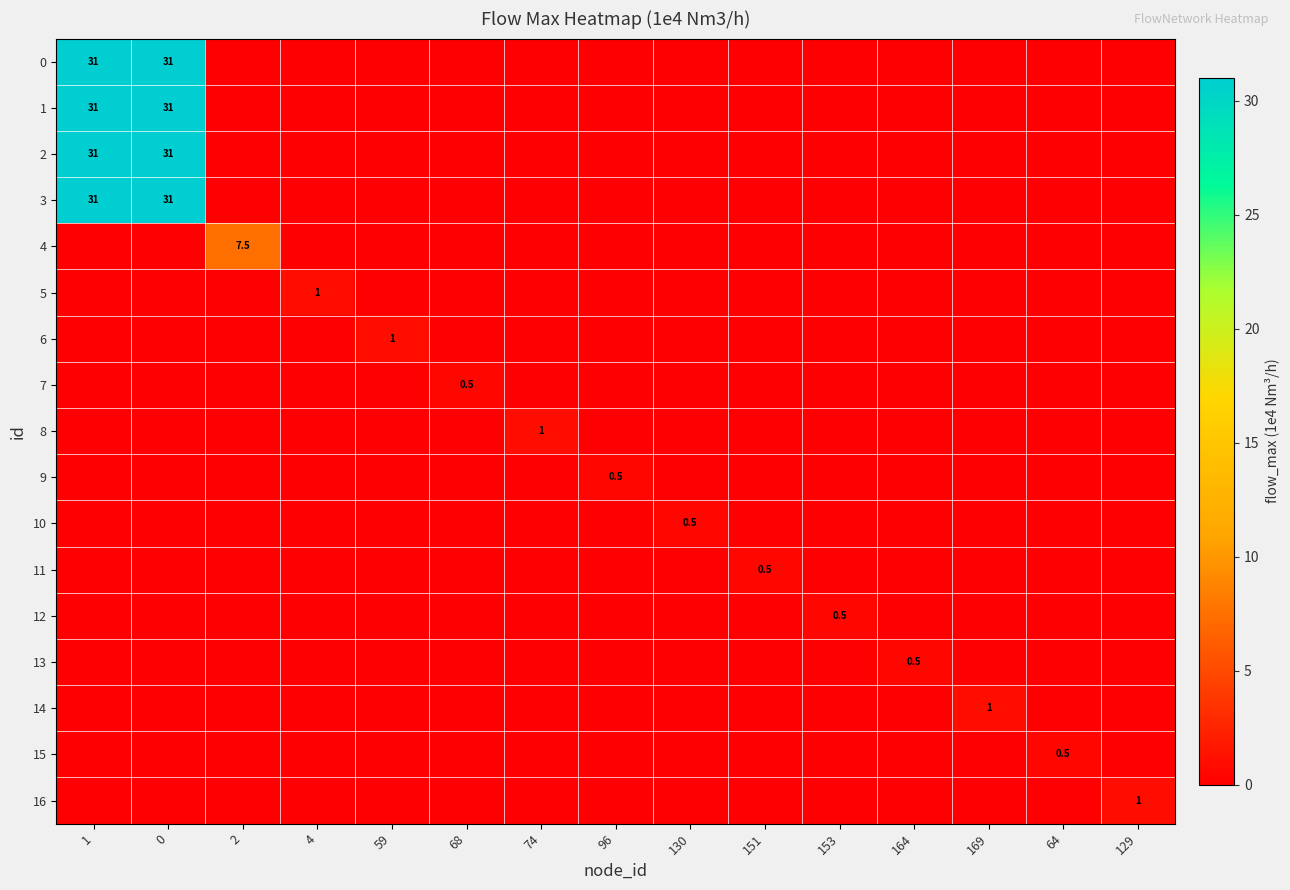

The value of 11 at 151 is 0.5. True or false?

True